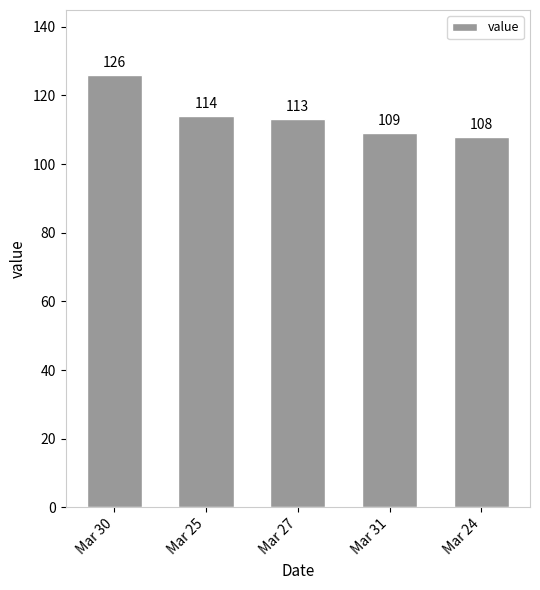

How many data points does each series have?

5